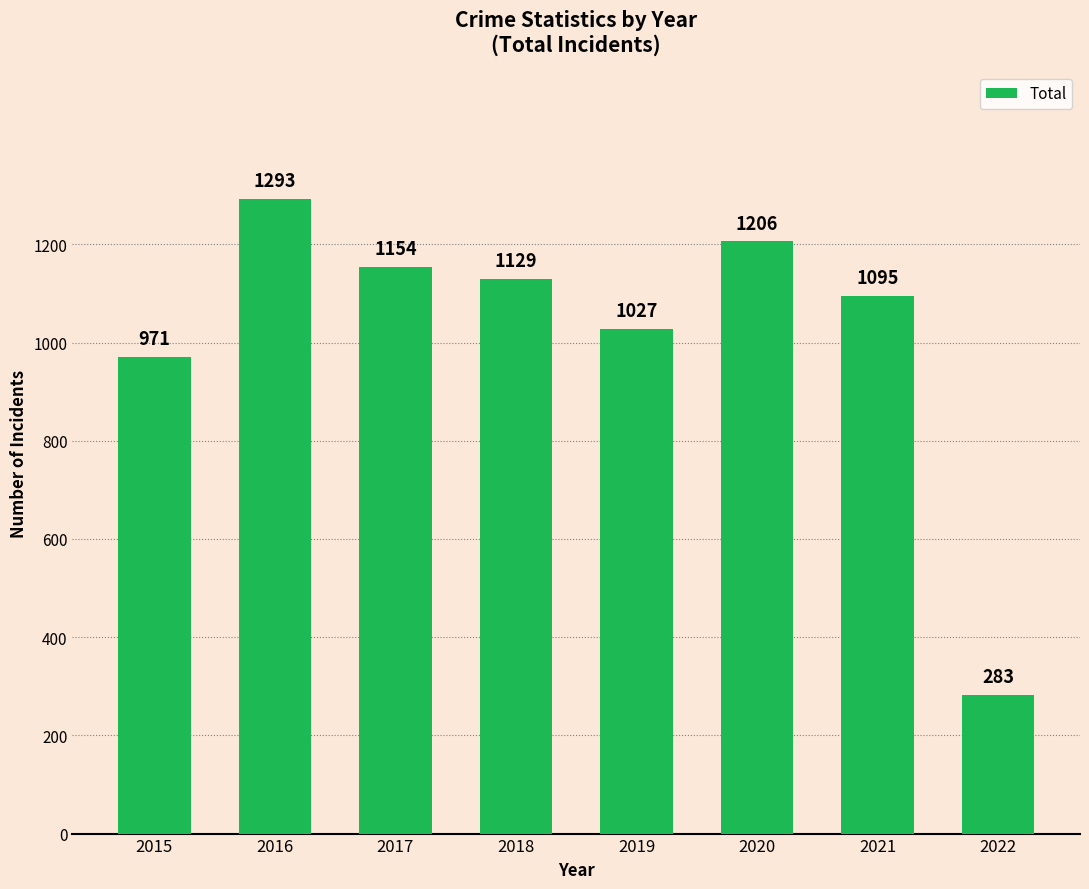

How many values are below 1129?

4